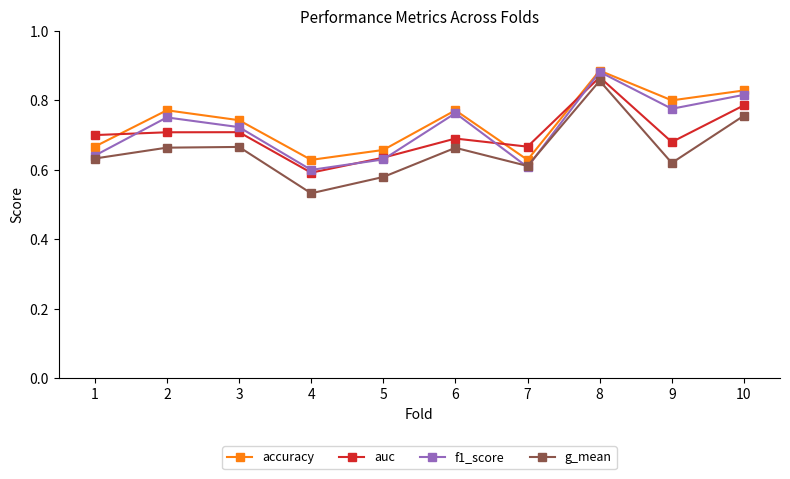

Which series has the widest spread of values?

g_mean